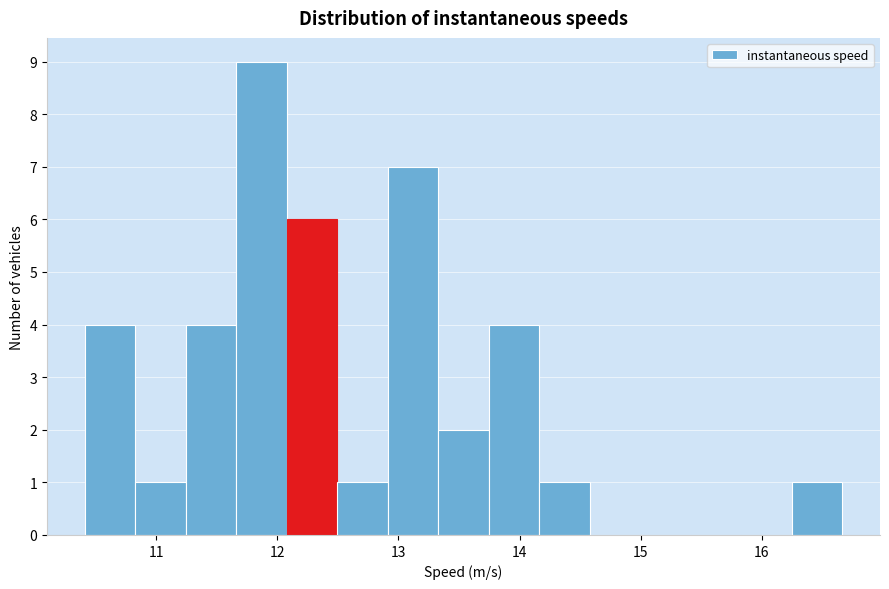

Reading left to right, transcribe this chart: for each bar, give the range it covers on the x-axis and its height. Neither the bar edges nor the heights are printed on the chart, so give them approximately, as read against the axes.

10.4 to 10.8: 4
10.8 to 11.2: 1
11.2 to 11.7: 4
11.7 to 12.1: 9
12.1 to 12.5: 6
12.5 to 12.9: 1
12.9 to 13.3: 7
13.3 to 13.7: 2
13.7 to 14.2: 4
14.2 to 14.6: 1
14.6 to 15.0: 0
15.0 to 15.4: 0
15.4 to 15.8: 0
15.8 to 16.2: 0
16.2 to 16.7: 1